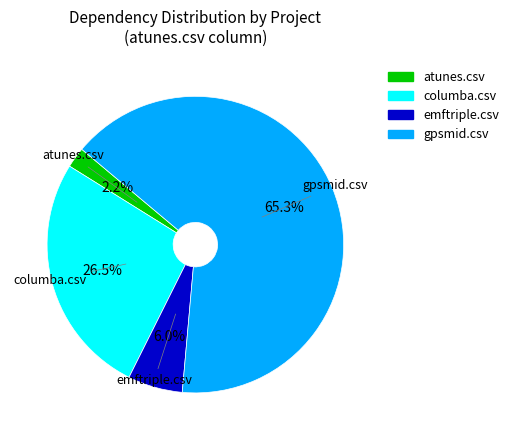

To the nearest percent, what portion does gpsmid.csv represent?

65%